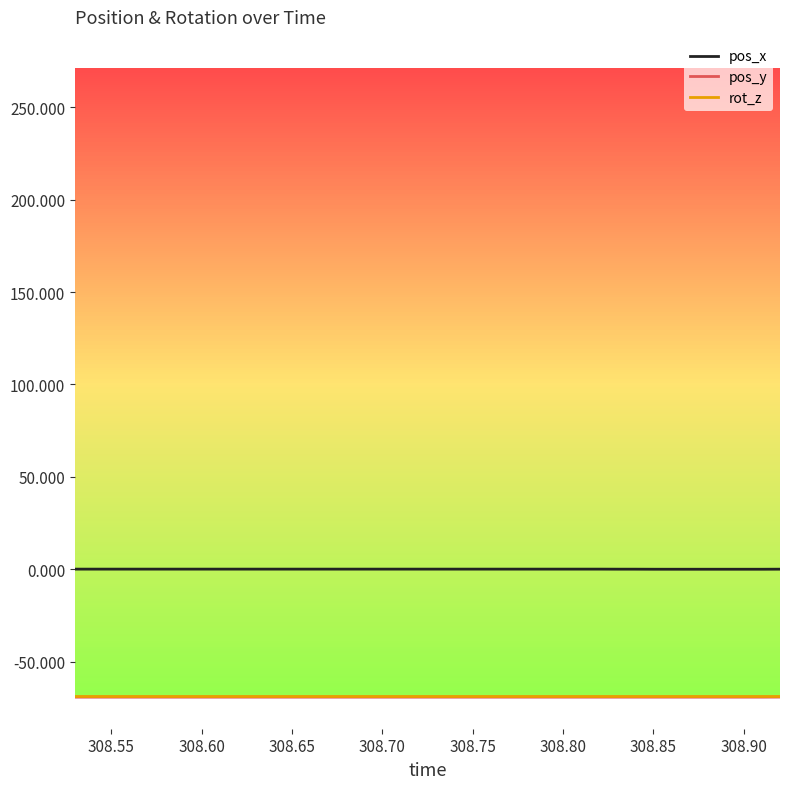

True or false: pos_x and pos_y intersect in this chart.

False